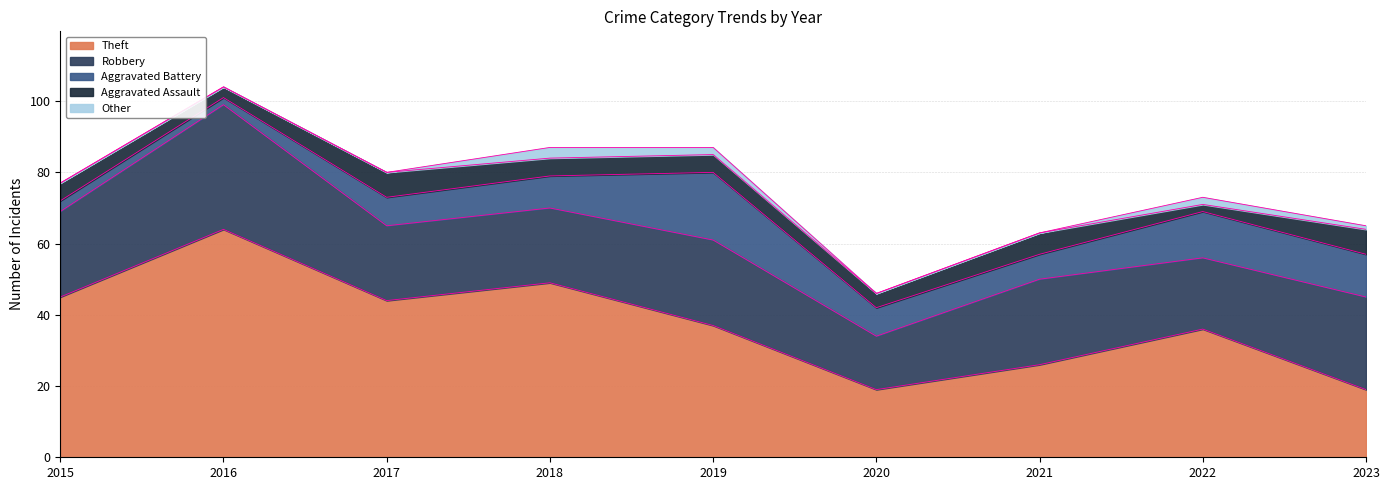

What is the difference between the Aggravated Assault values at 2021 and 2015?

1